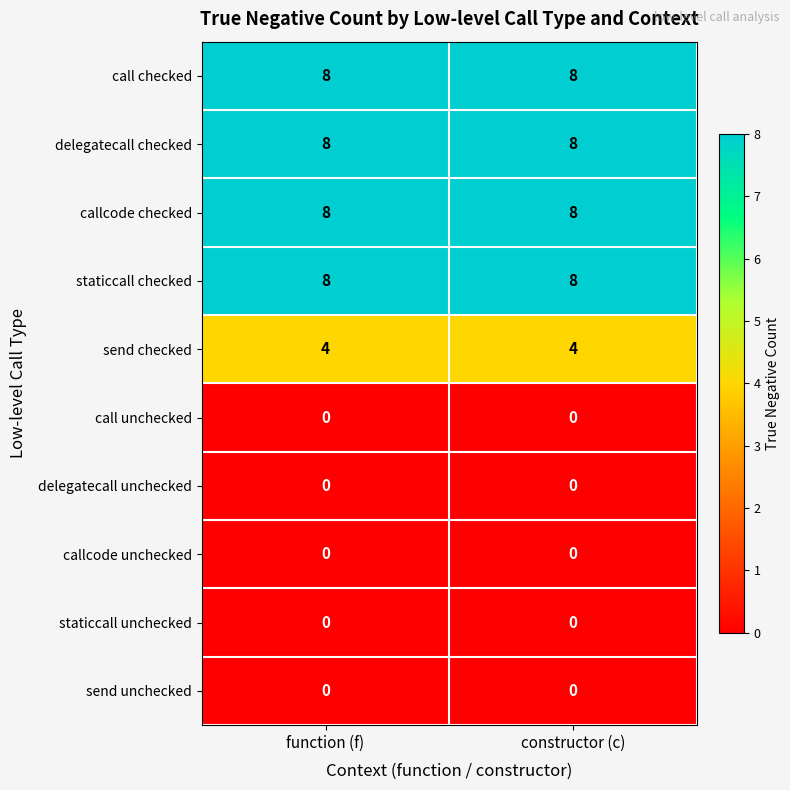

Reading left to right, transcribe all the data shown in this chart.

call checked: function (f)=8	constructor (c)=8
delegatecall checked: function (f)=8	constructor (c)=8
callcode checked: function (f)=8	constructor (c)=8
staticcall checked: function (f)=8	constructor (c)=8
send checked: function (f)=4	constructor (c)=4
call unchecked: function (f)=0	constructor (c)=0
delegatecall unchecked: function (f)=0	constructor (c)=0
callcode unchecked: function (f)=0	constructor (c)=0
staticcall unchecked: function (f)=0	constructor (c)=0
send unchecked: function (f)=0	constructor (c)=0